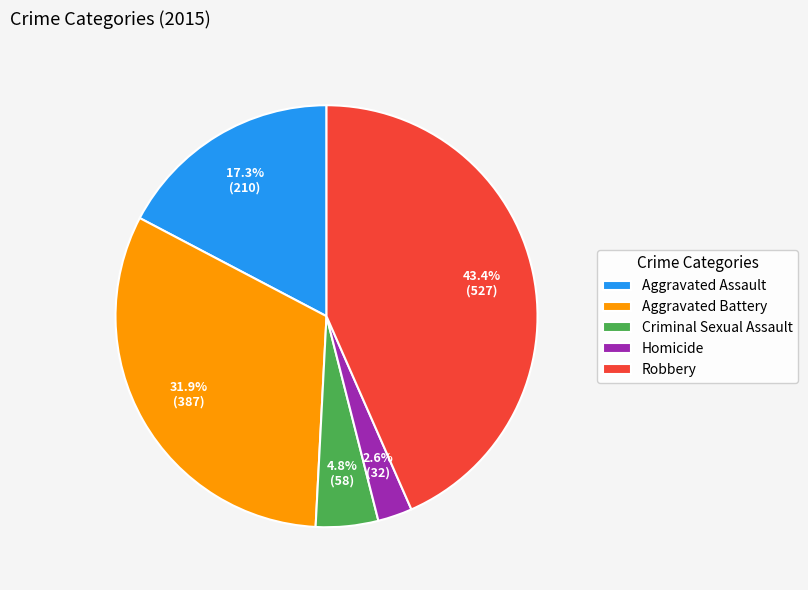

To the nearest percent, what percentage of the pie is Aggravated Battery?

32%